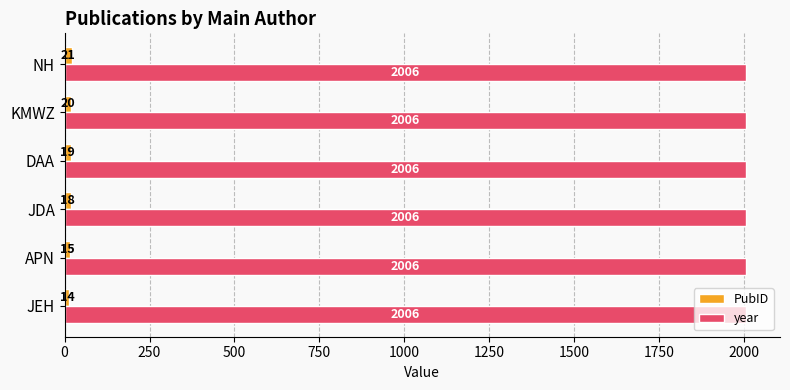

What is the total value across all series at JEH?

2020